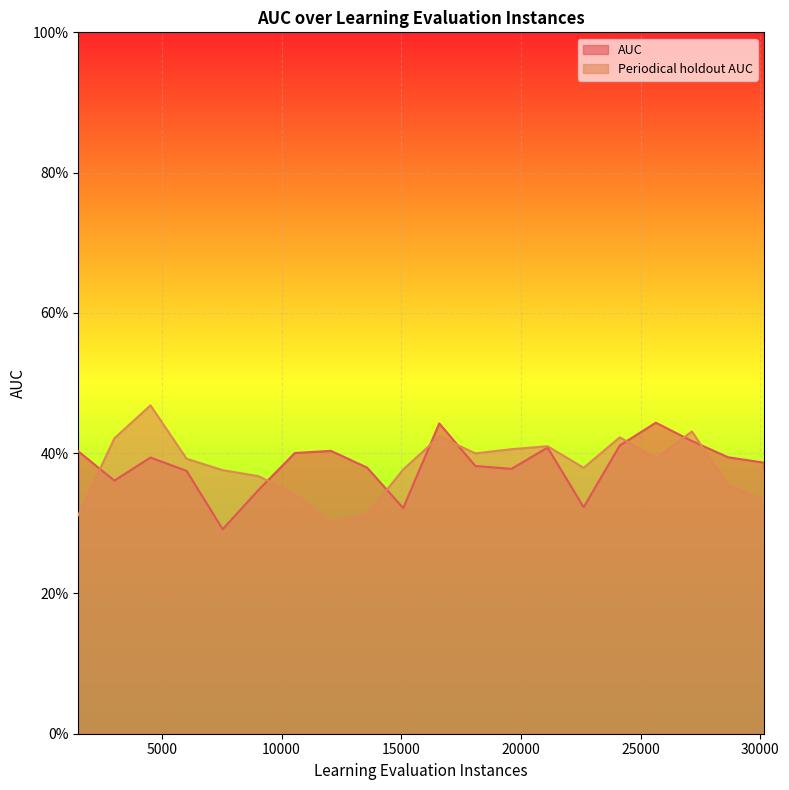

What is the difference between the maximum and second lowest values in the AUC series?

0.1